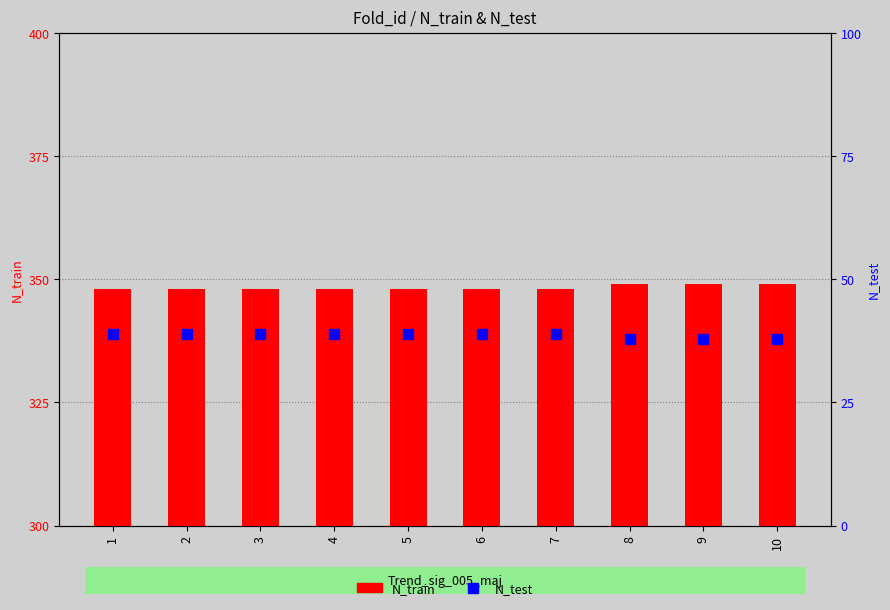

What is the total value across all series at 2?

387